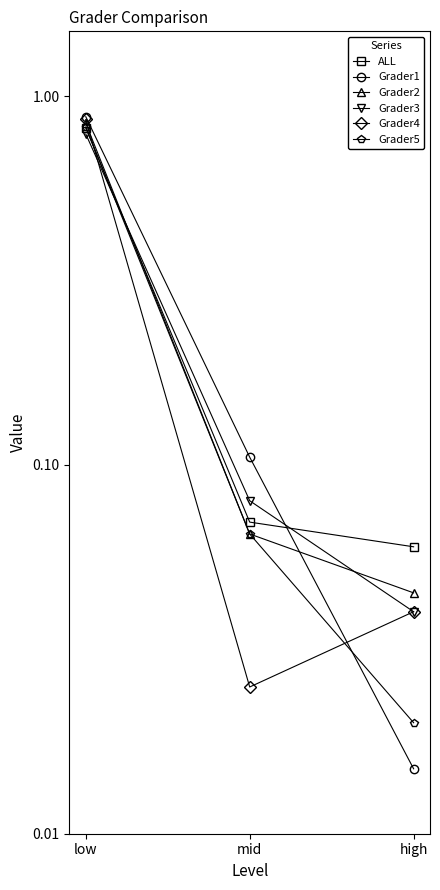

At high, list the series in order from largest to smallest.

ALL, Grader2, Grader3, Grader4, Grader5, Grader1